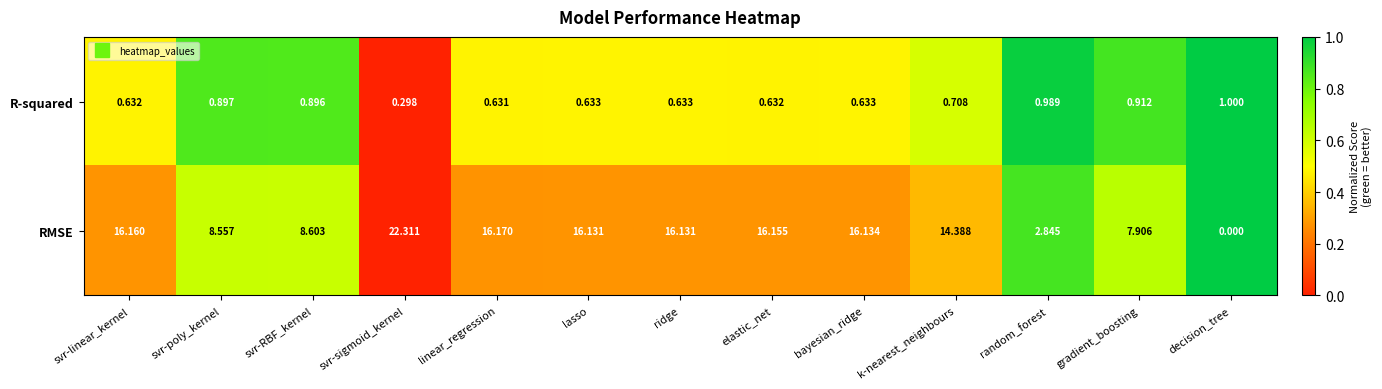

Which category has the highest value across all series?

svr-sigmoid_kernel